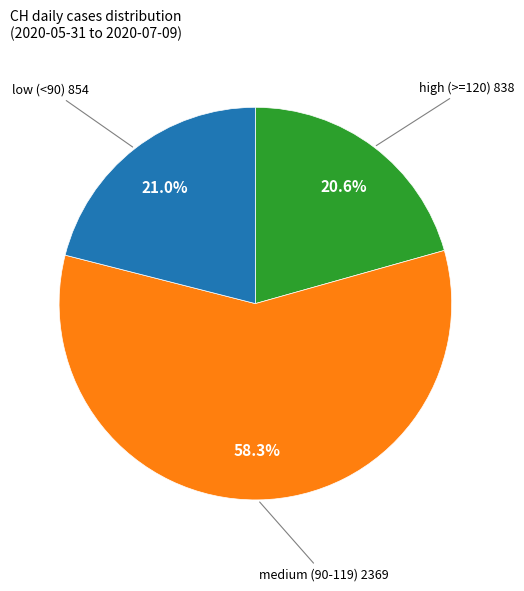

Is there any slice that represents more than half of the pie?

Yes